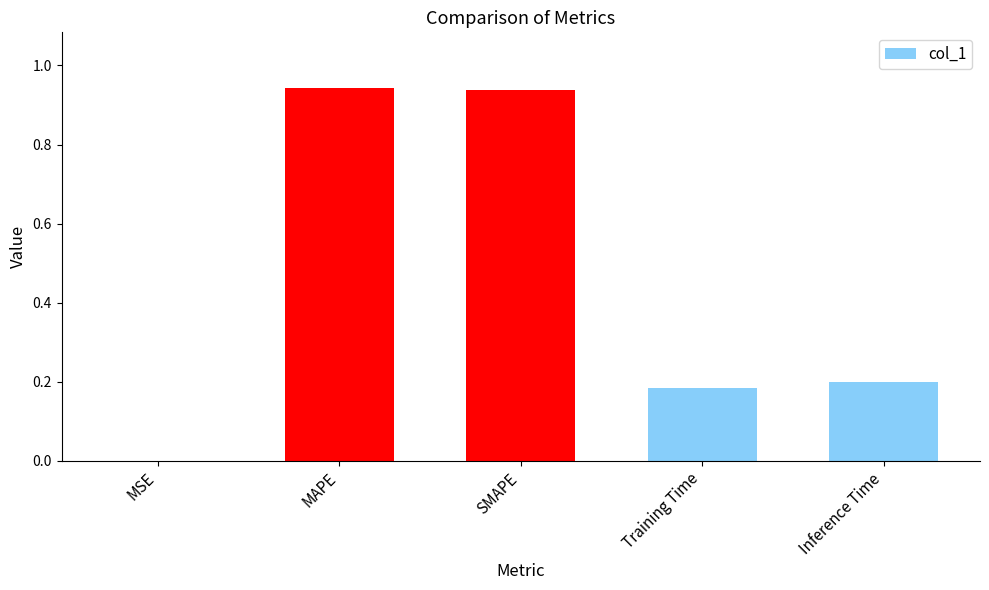

True or false: the data shows 1.6 at MAPE.

False